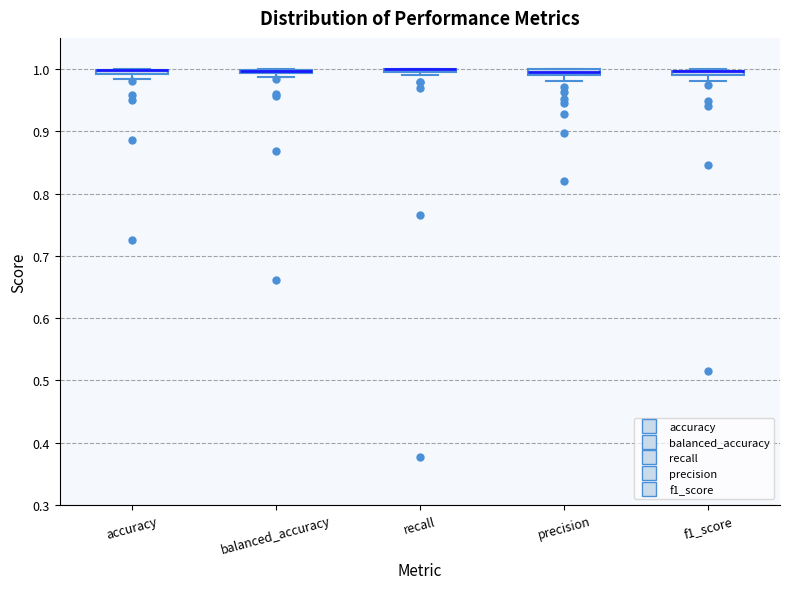

Where is the lower edge of the box for recall on the y-axis? The values are not printed on the chart, so give them approximately, as read against the axis.

0.99